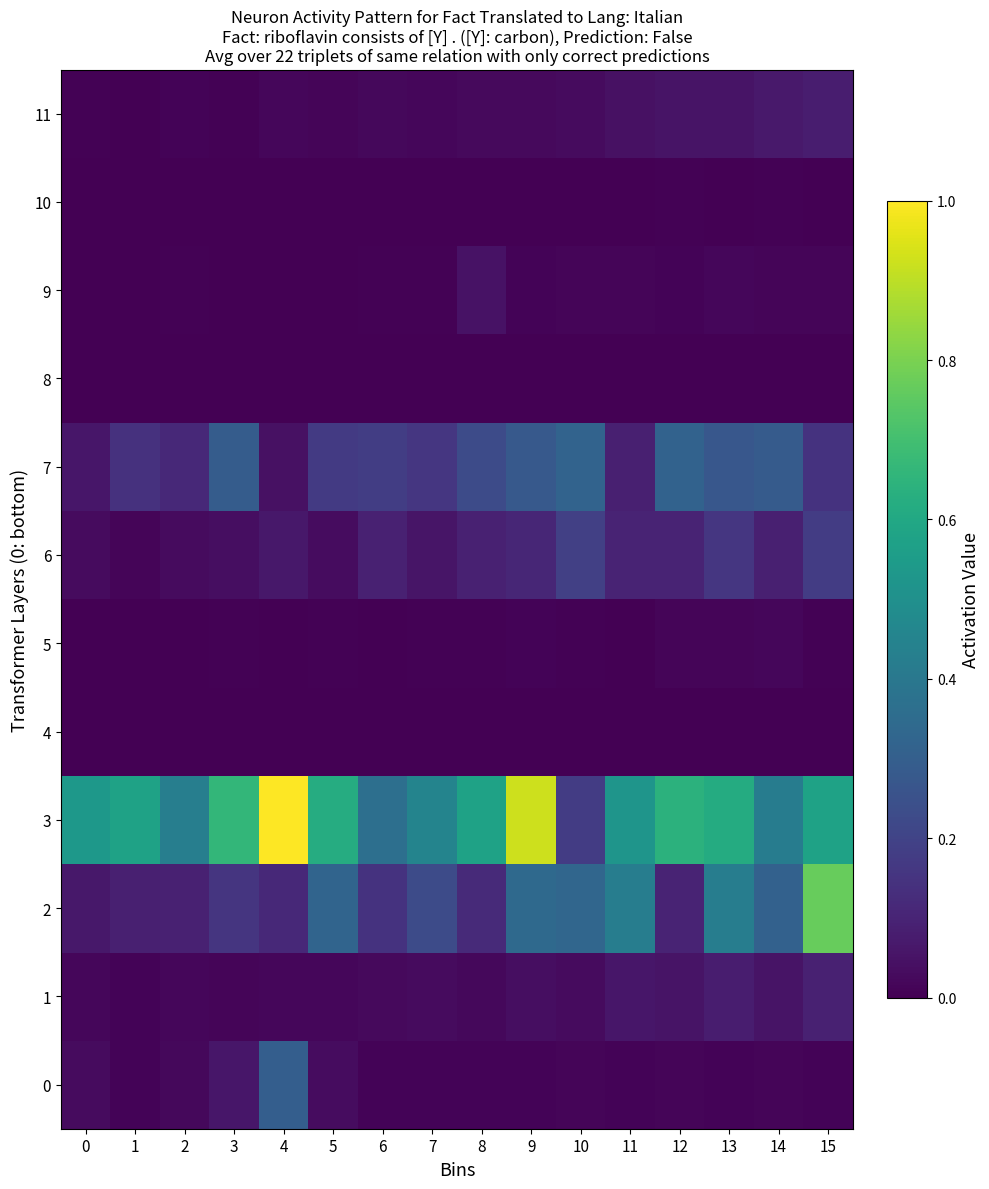

Which has a higher value, 11 or 12?

12